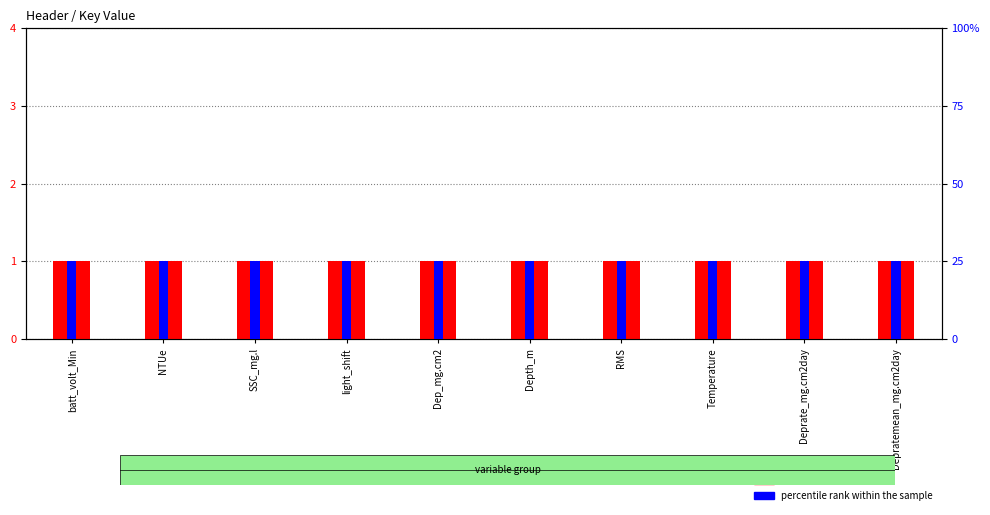

What position from the left is NTUe?

2